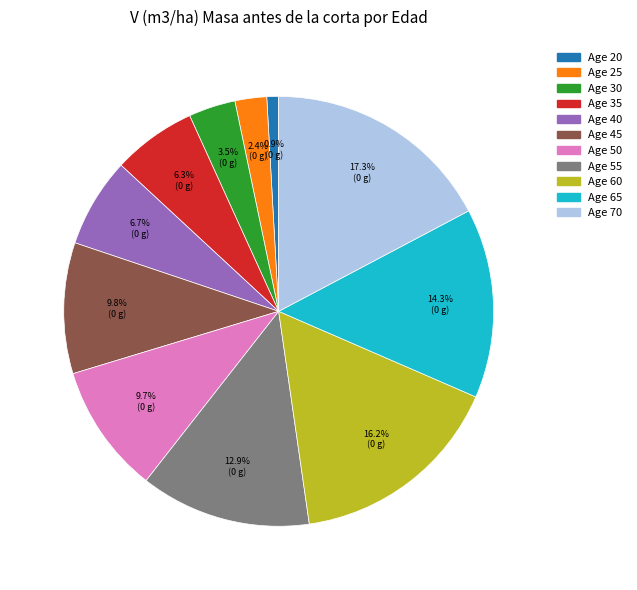

To the nearest percent, what is the difference between the largest and smallest slice percentages?

16%